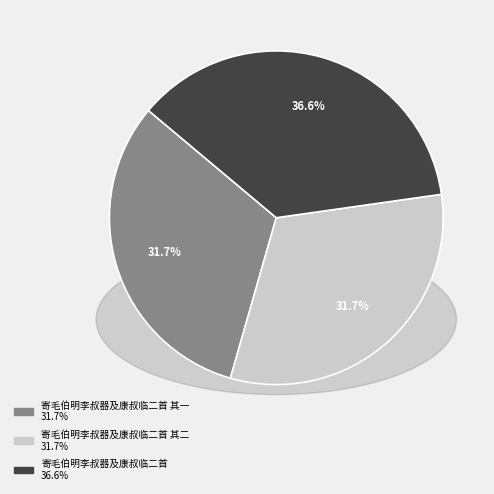

To the nearest percent, what portion does 寄毛伯明李叔器及康叔临二首 其二 represent?

32%